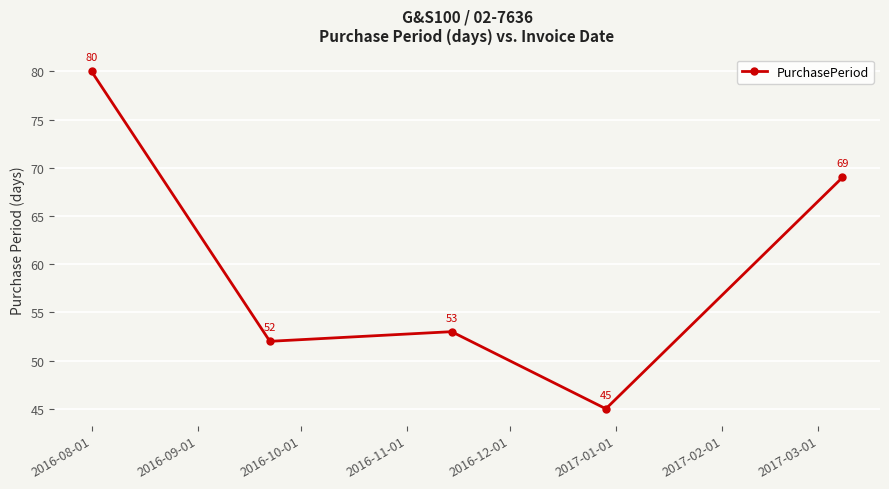

What is the smallest value displayed?

45